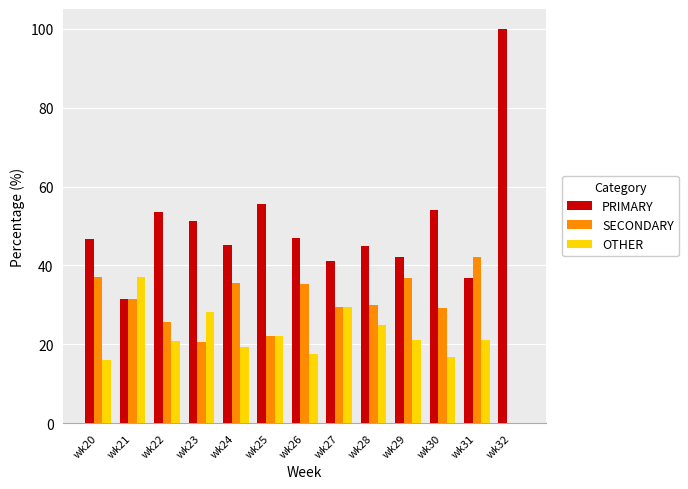

At which label does OTHER first exceed 21?

wk21